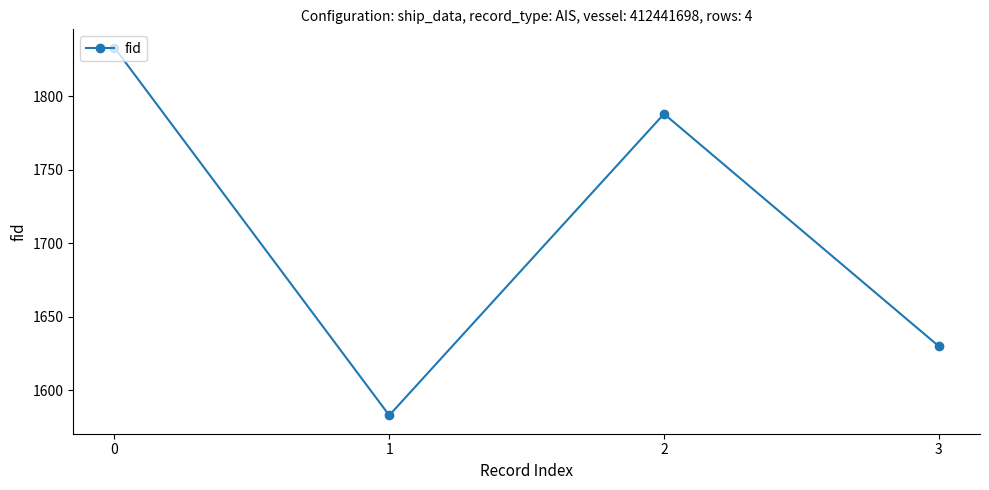

What is the change in value from 0 to 1?

-250